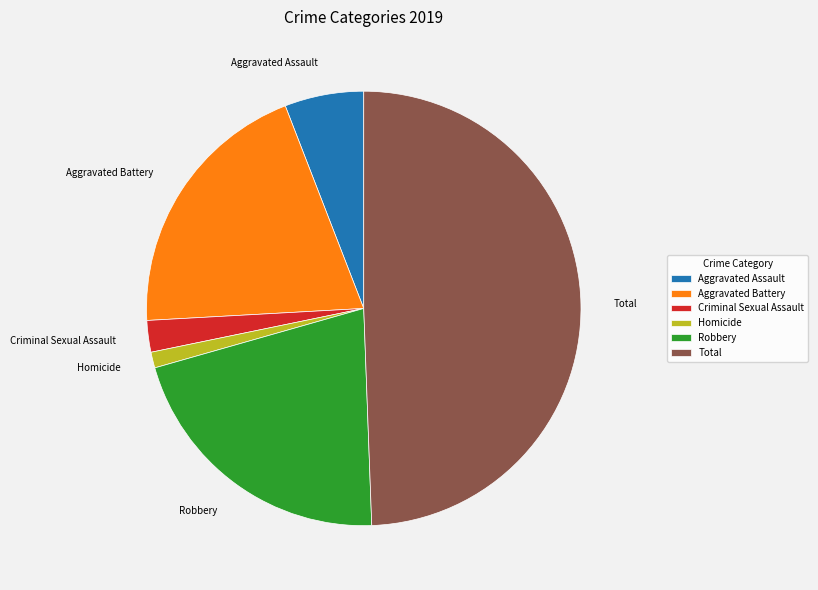

Does Robbery account for over 50% of the chart?

No